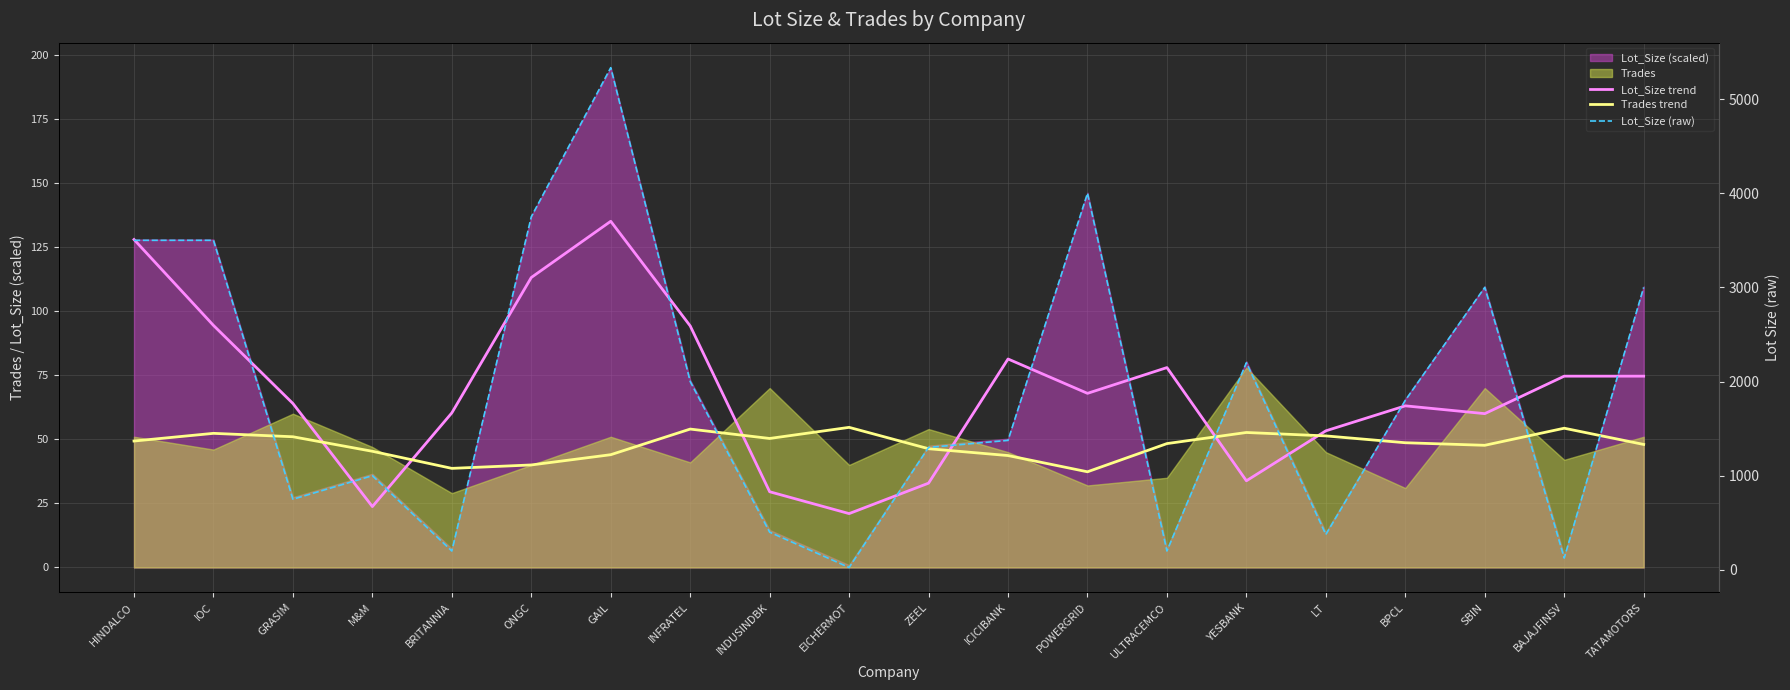

At which label does Lot_Size trend first exceed 67?

HINDALCO